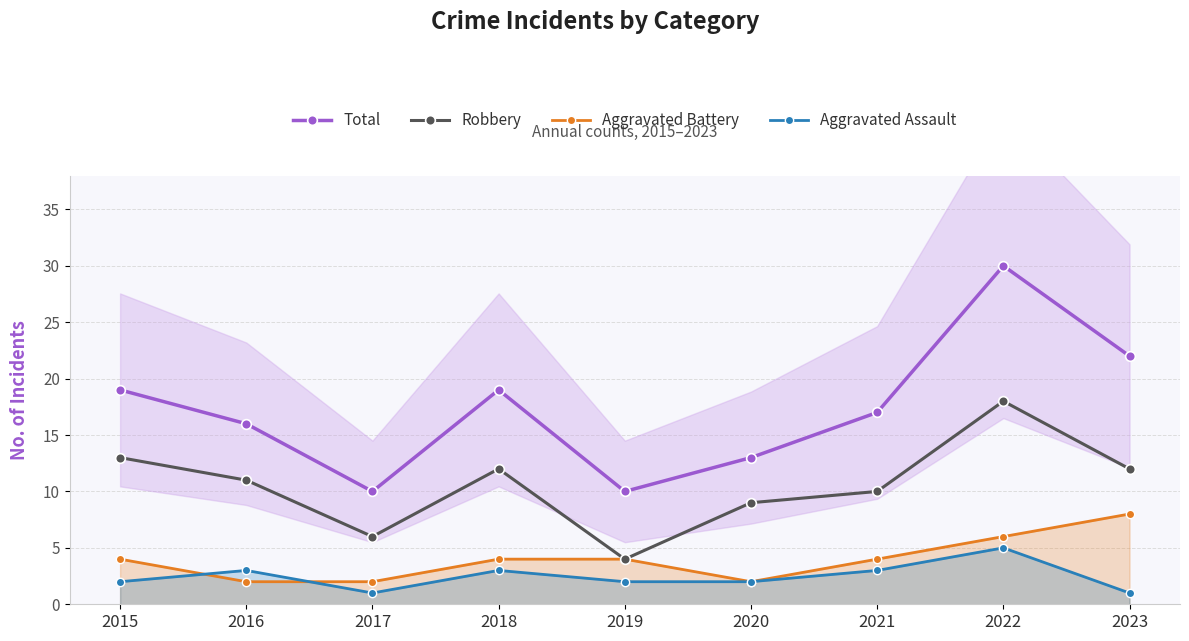

Where is the first local minimum for Aggravated Assault?

2017